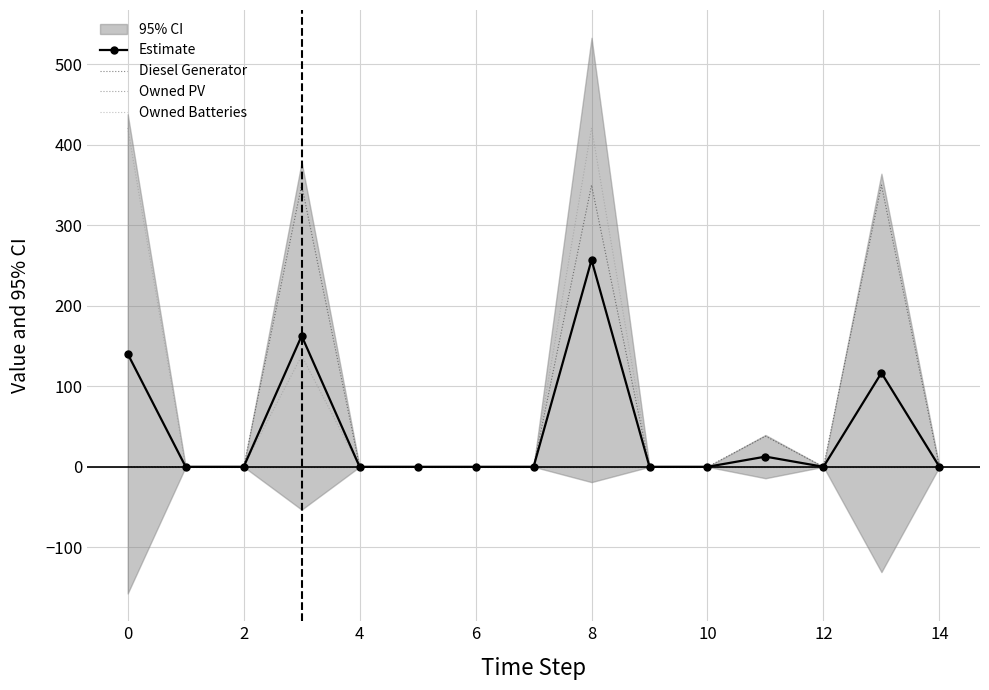

The value of Owned PV at 6 is 0.0. True or false?

True